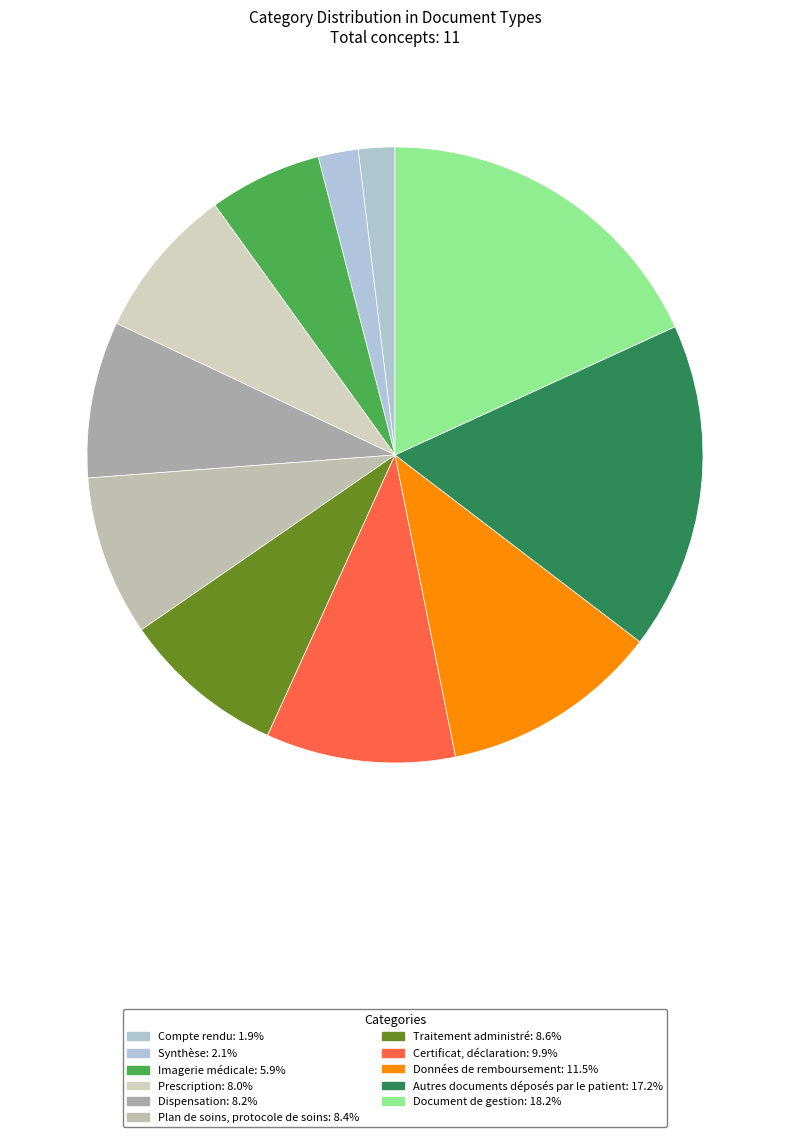

Which category has the biggest portion of the pie?

Document de gestion